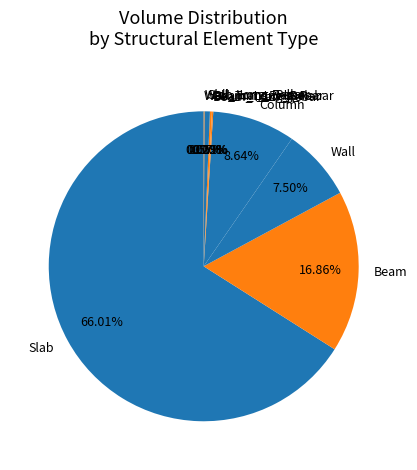

To the nearest percent, what is the difference between the Beam and Slab slice percentages?

49%